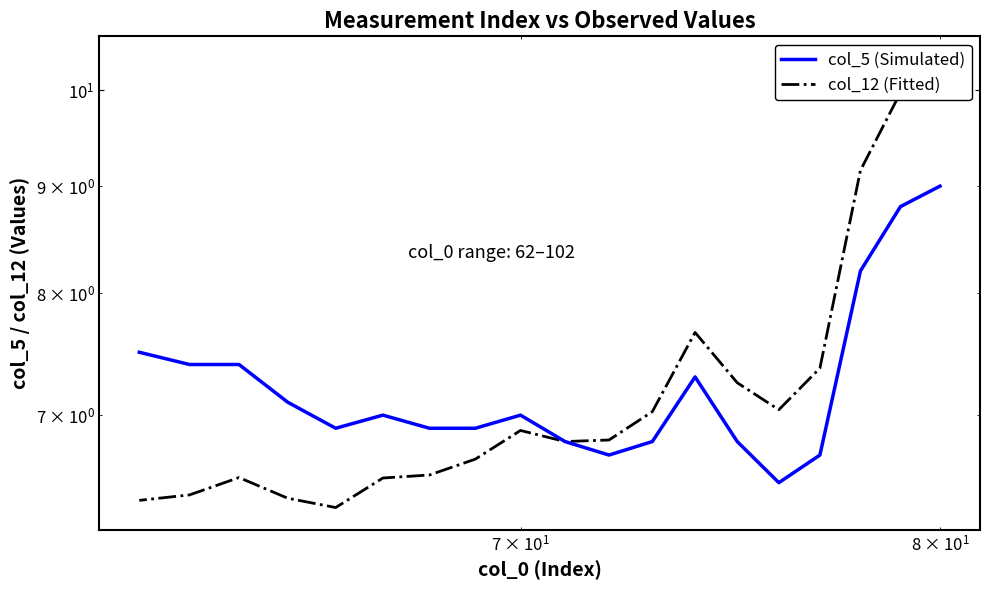

What are all the series names shown in the legend?

col_5 (Simulated), col_12 (Fitted)